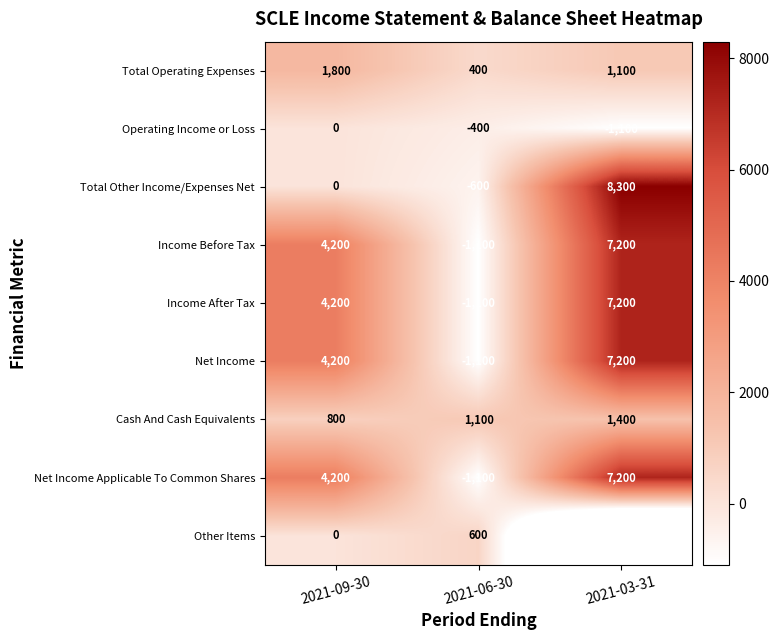

How many values in Income After Tax are above zero?

2